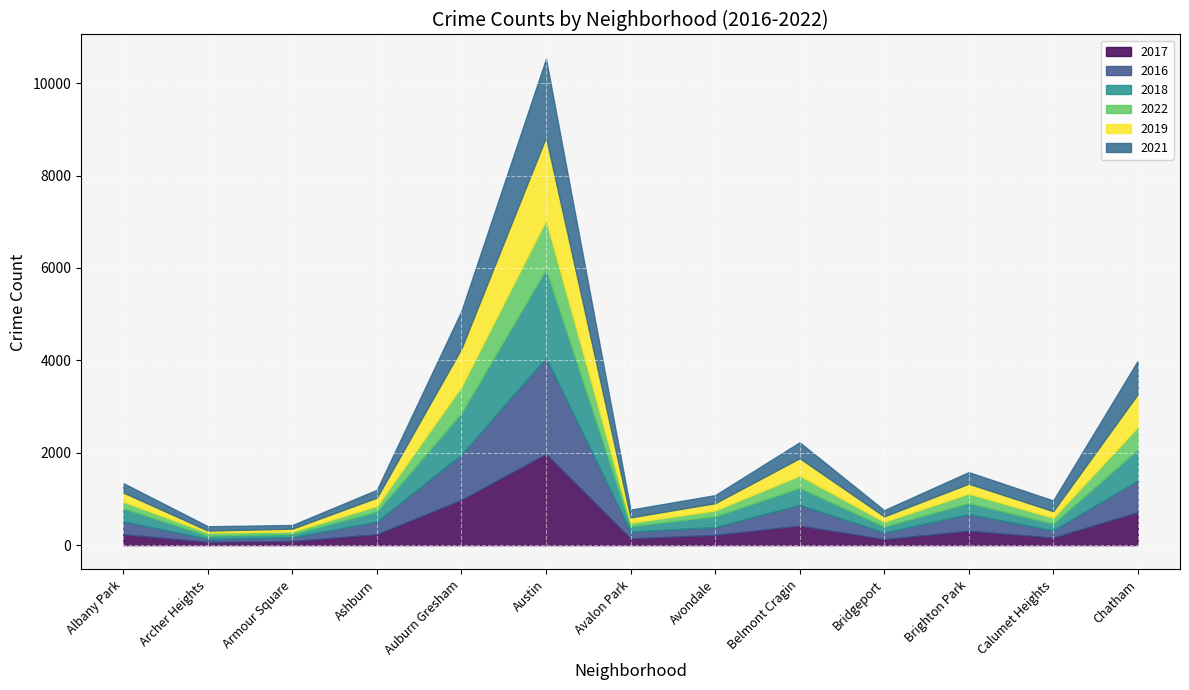

What is the label of the 4th point from the left?

Ashburn